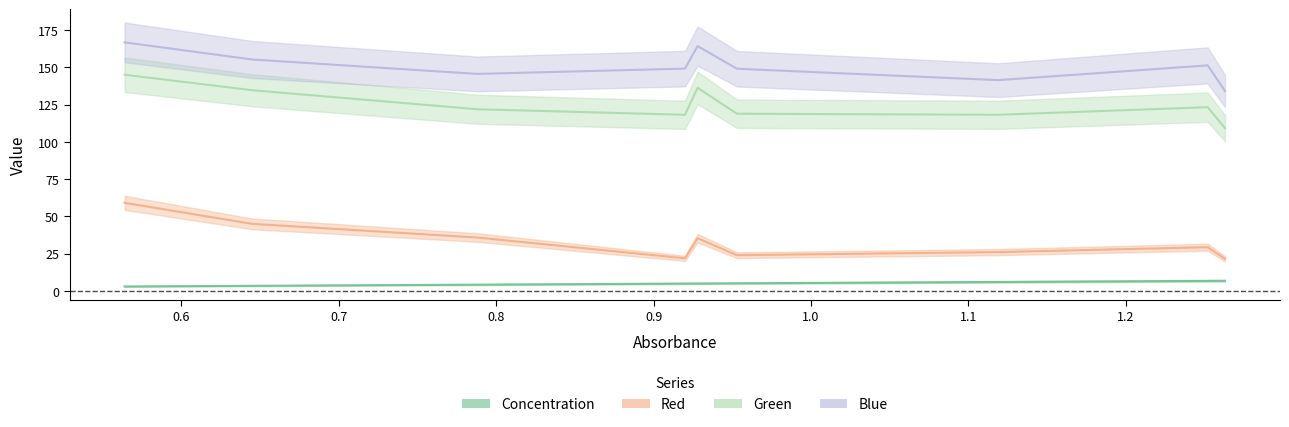

At which category does Green reach its first local peak?

0.928